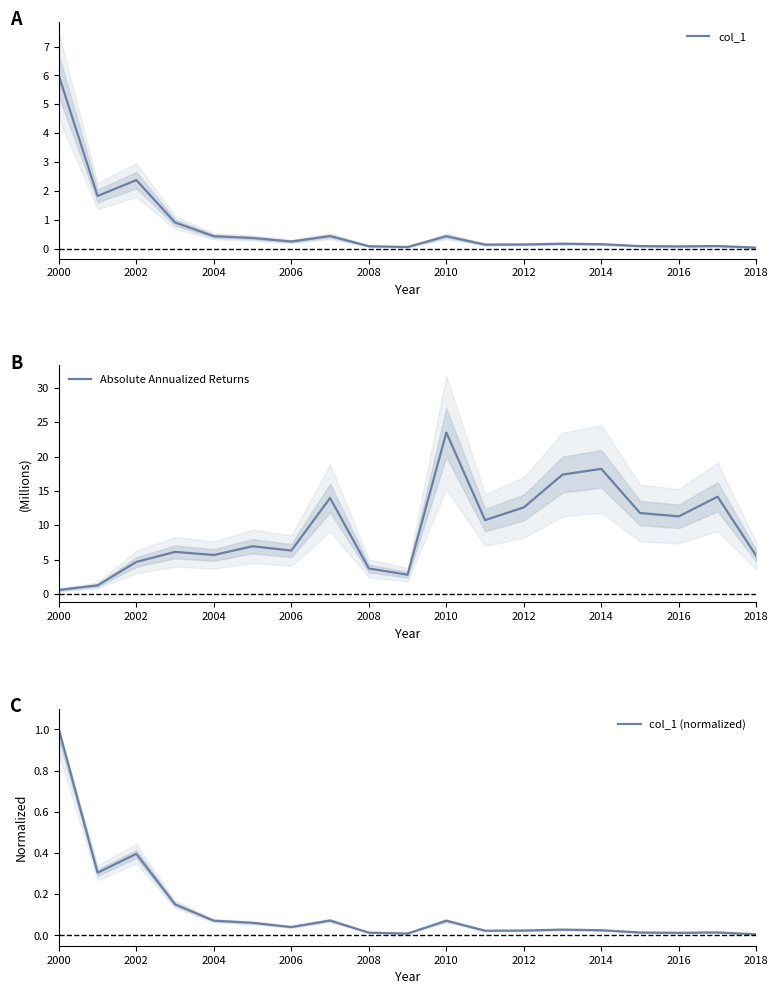

True or false: Absolute Annualized Returns has more than 2 interior local peaks.

True